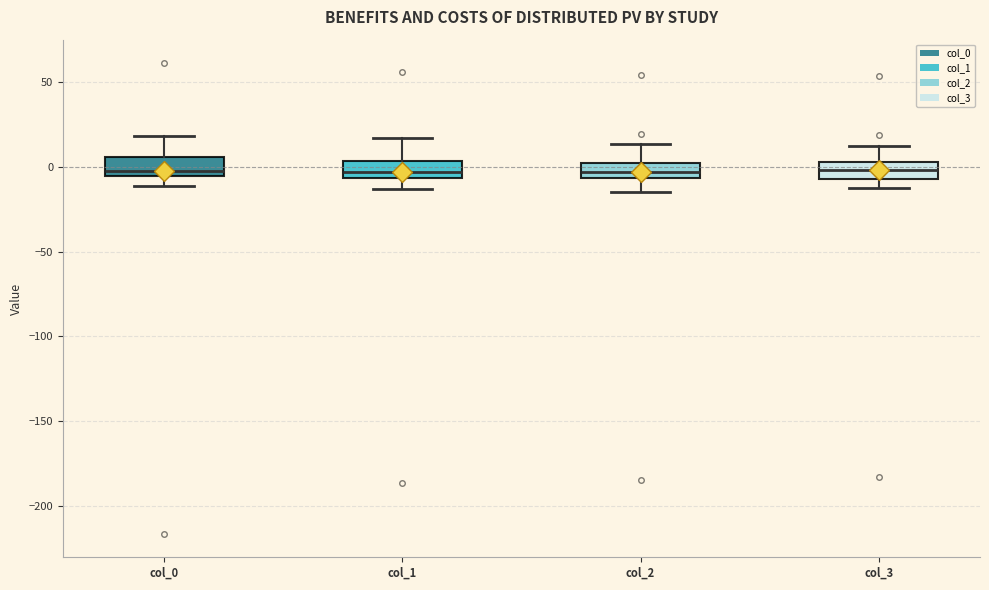

Reading left to right, transcribe this box plot: for each box, give where its median line is, the range the box spans, and where its two whiskers end, as read against the y-axis. The values are not printed on the chart, so give them approximately, as read against the axis.

col_0: median 0, box -5 to 5, whiskers -10 to 20
col_1: median -5 (just above the box's lower edge), box -5 to 5, whiskers -15 to 15
col_2: median -5 (inside the box), box -5 to 5, whiskers -15 to 15
col_3: median 0, box -5 to 5, whiskers -15 to 10